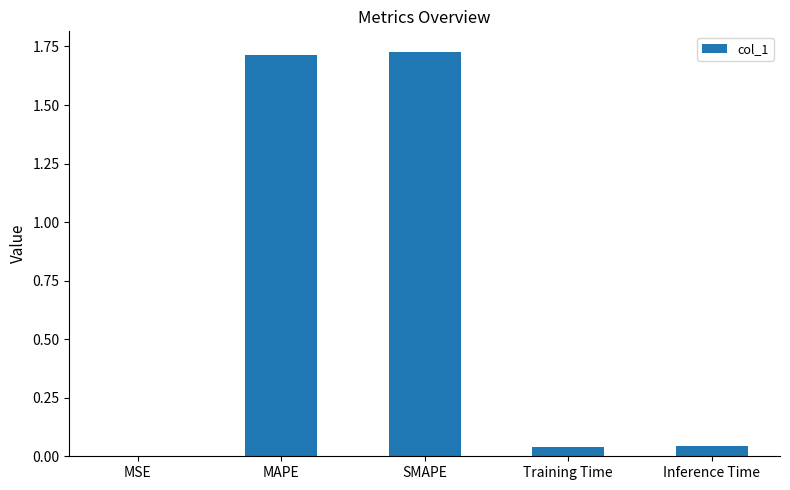

What is the sum of all values?

3.5